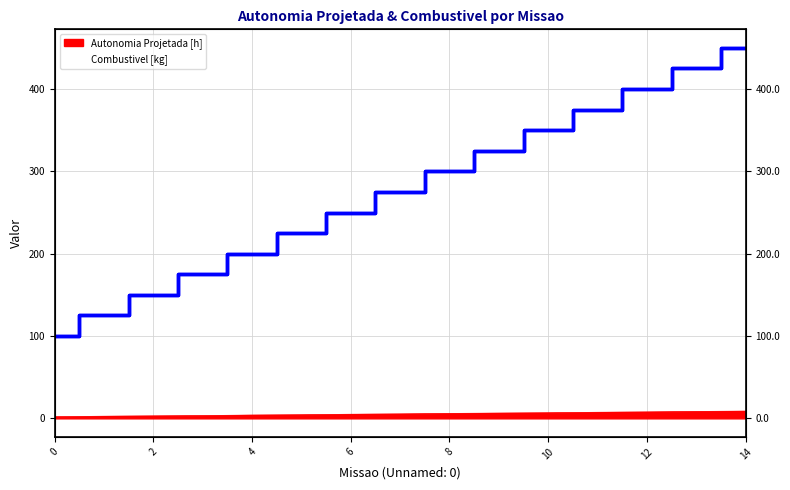

At which category is the sum across all series the highest?

14